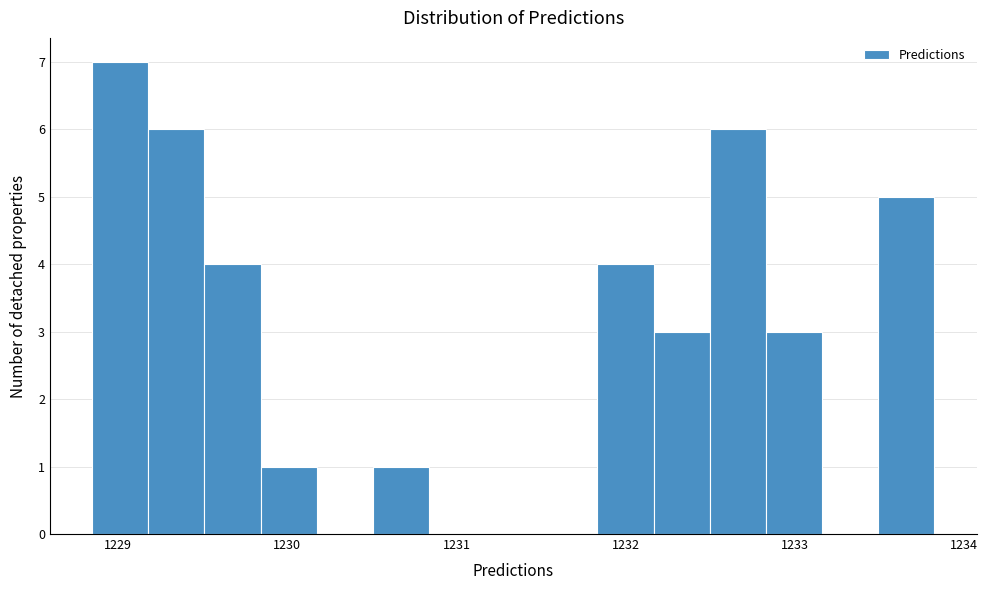

Around what value on the x-axis is the tallest bar? Give the approximate position of its centre, as read against the axis.

1229.0